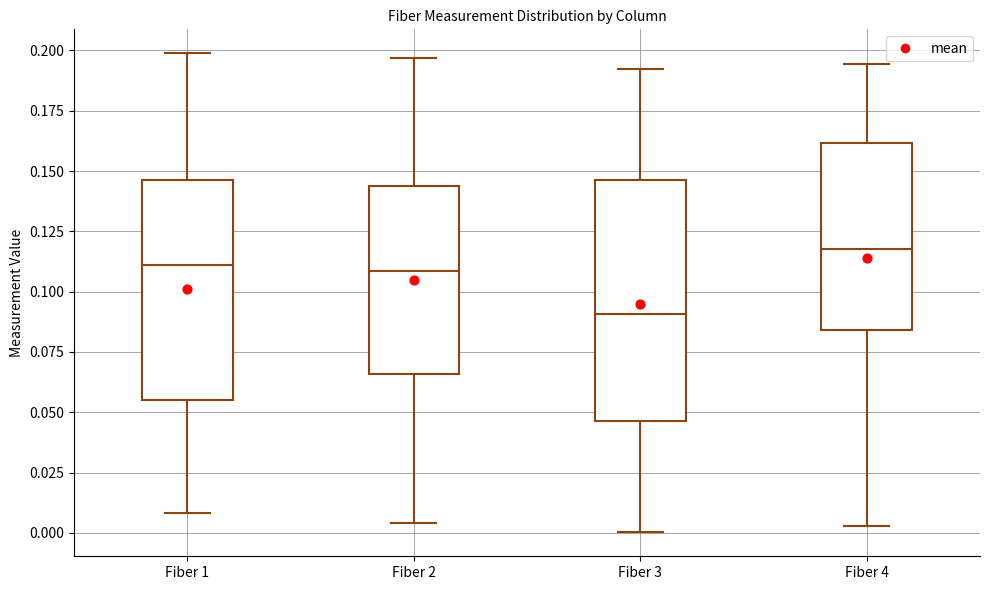

Which box has the highest median line?

Fiber 4